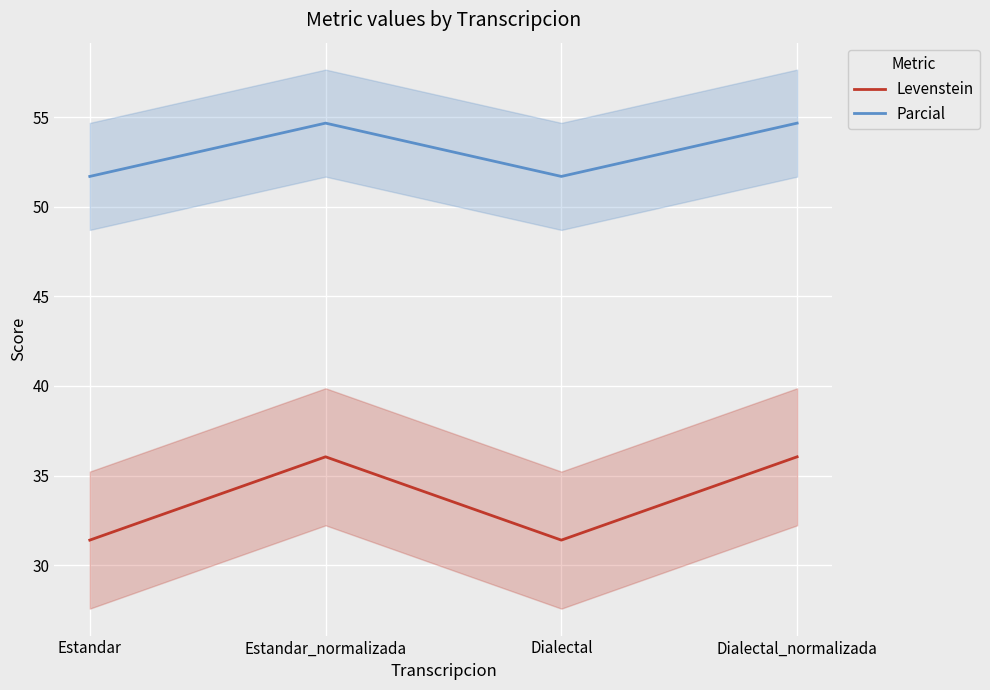

List the labels in order of Parcial value, smallest first.

Estandar, Dialectal, Estandar_normalizada, Dialectal_normalizada